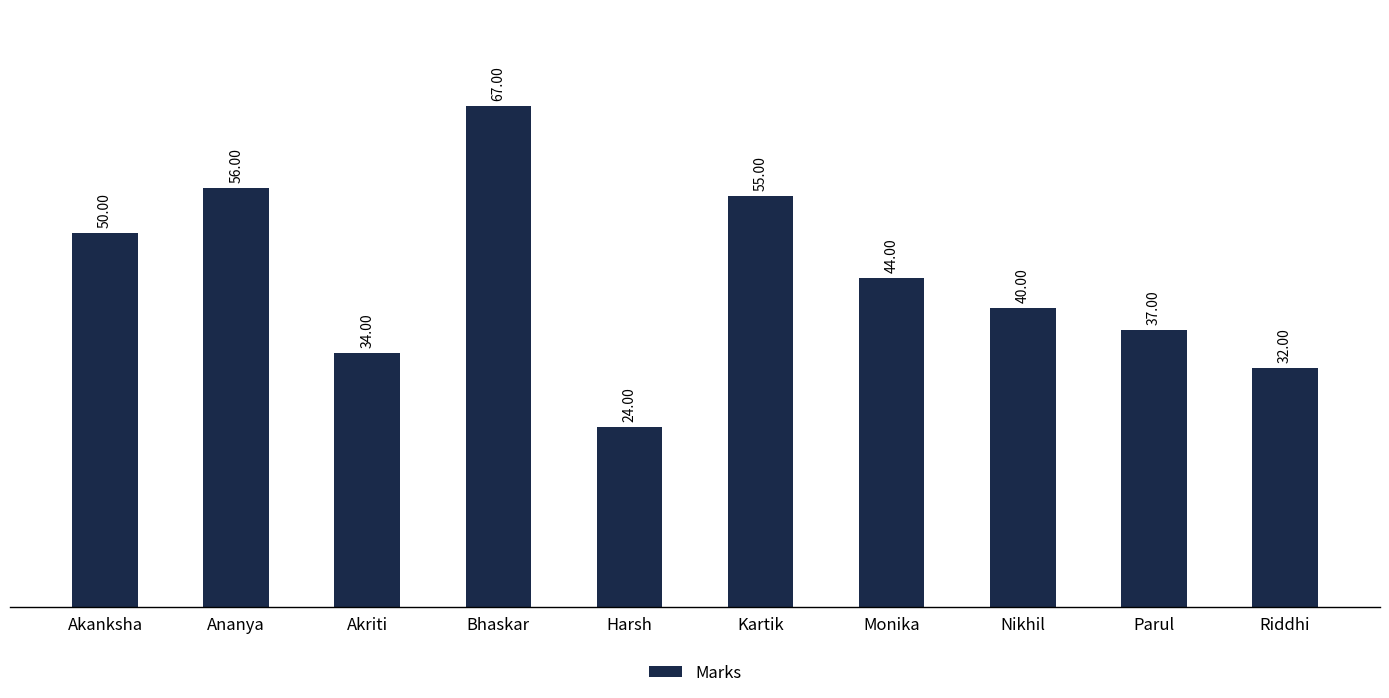

Reading right to left, transcribe all the data shown in this chart.

Riddhi=32	Parul=37	Nikhil=40	Monika=44	Kartik=55	Harsh=24	Bhaskar=67	Akriti=34	Ananya=56	Akanksha=50